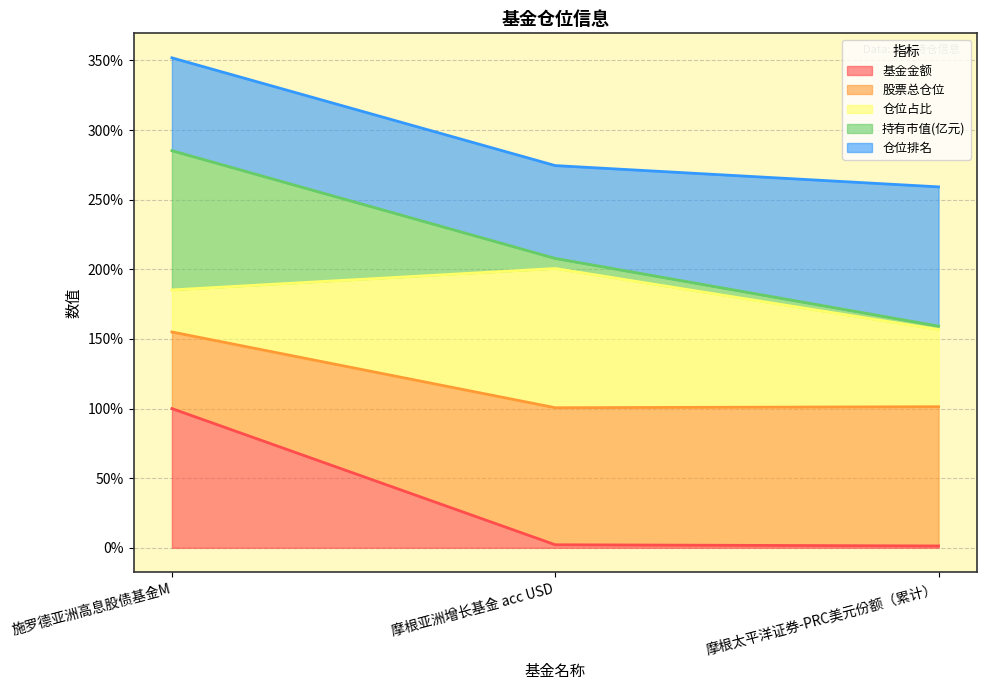

The value of 基金金额 at 施罗德亚洲高息股债基金M is 157.4. True or false?

False